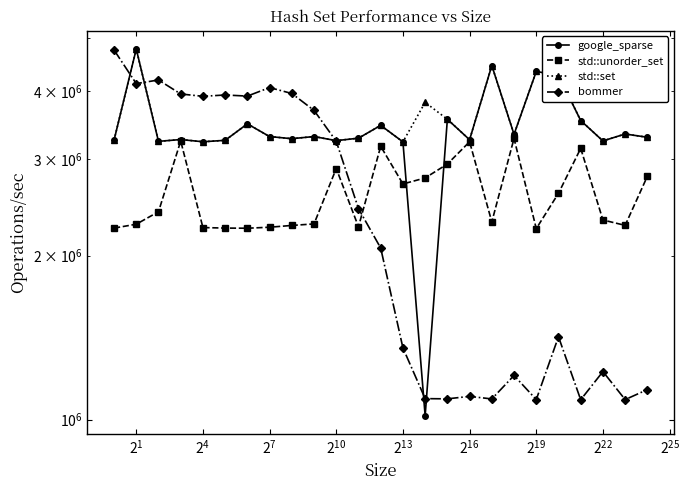

What is the label of the 23rd point from the left?

22